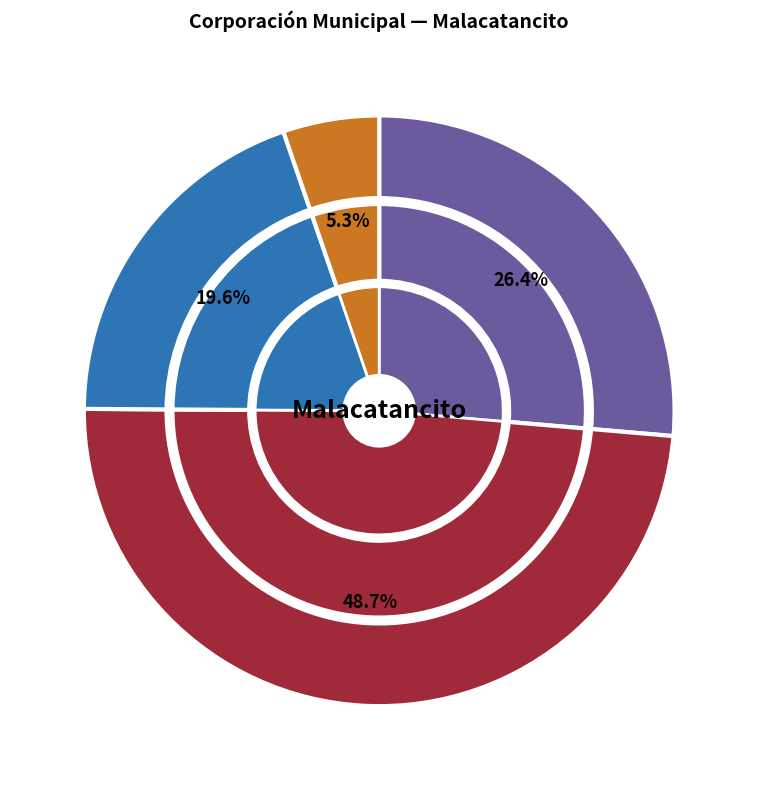

Is there any slice that represents more than half of the pie?

No